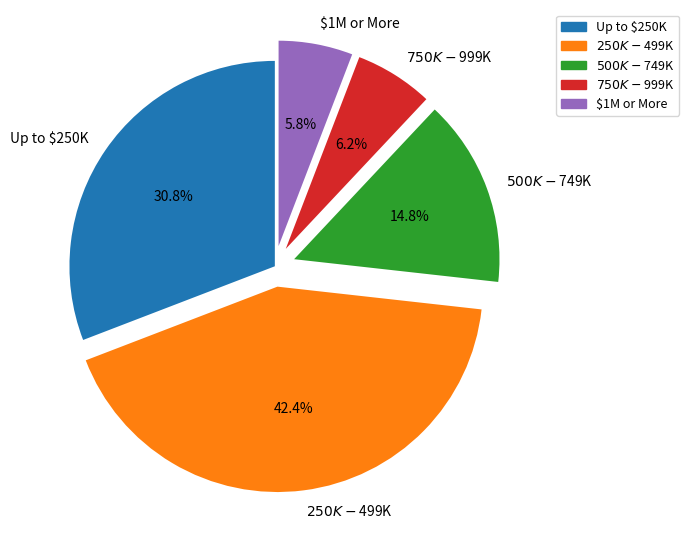

True or false: $750K - $999K accounts for 6% of the total.

True